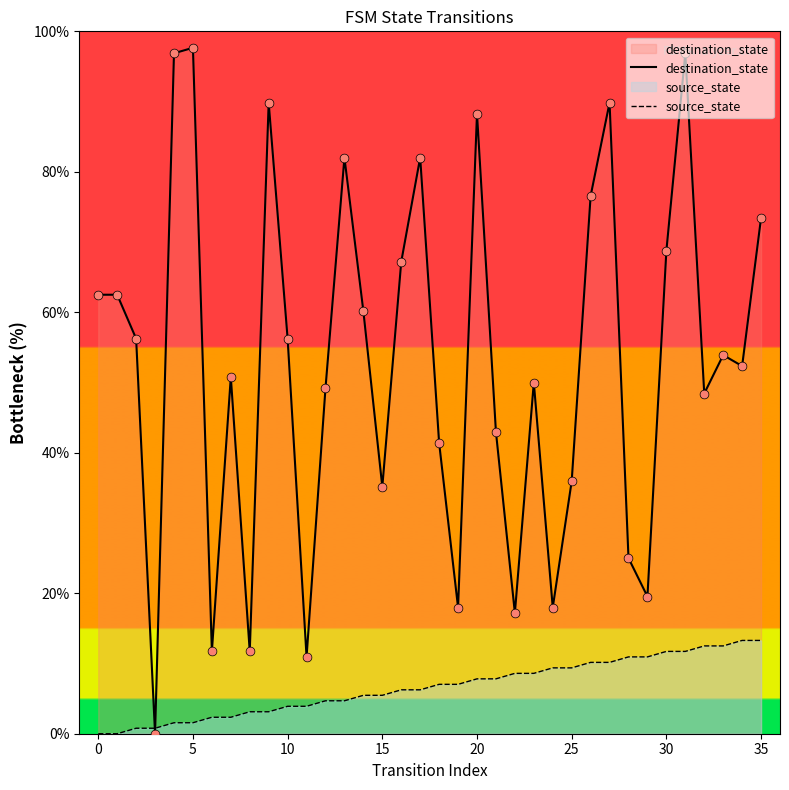

Which series contains the highest Y value?

destination_state